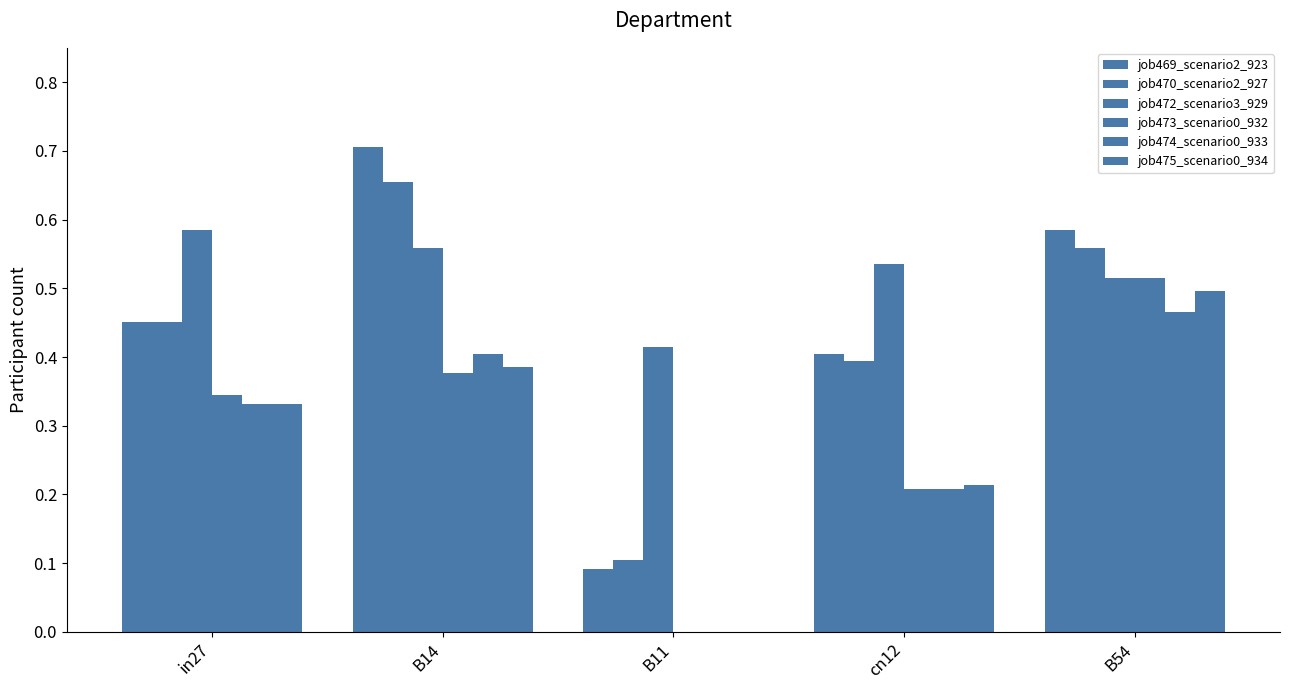

Is the value of job475_scenario0_934 at B11 greater than the value of job470_scenario2_927 at B54?

No